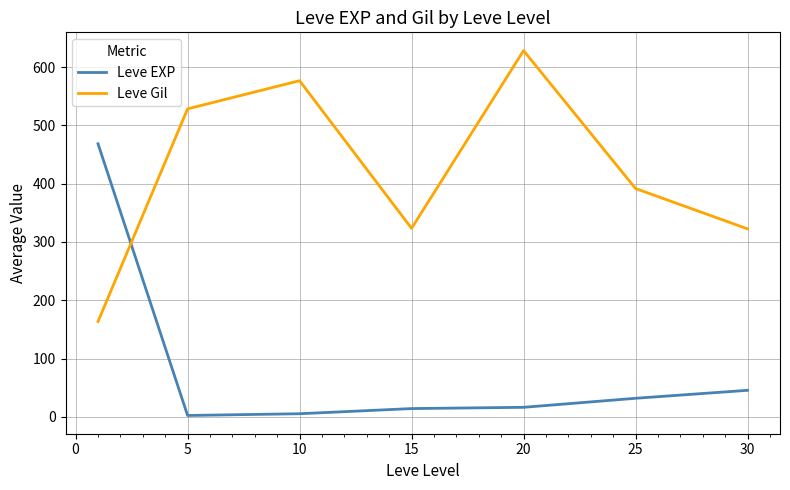

What is the greatest value displayed?

628.3